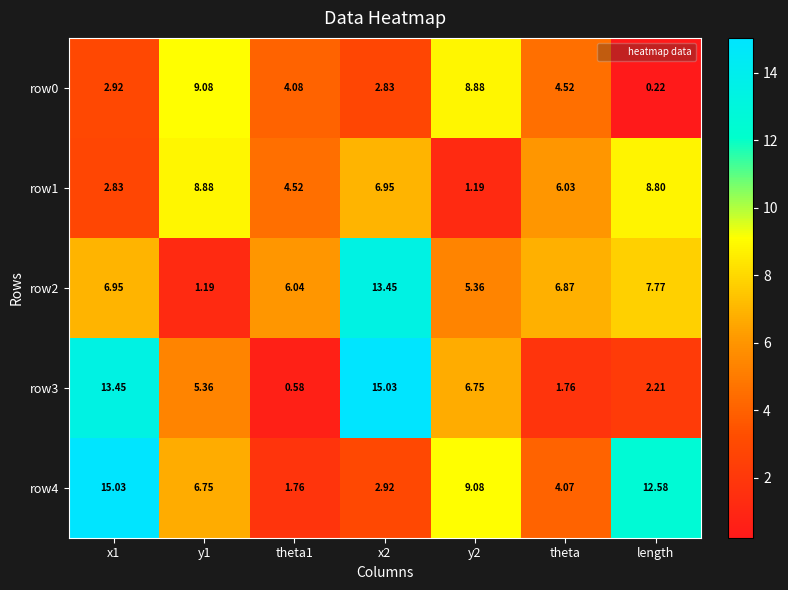

Is the value of row1 at theta greater than the value of row3 at x2?

No